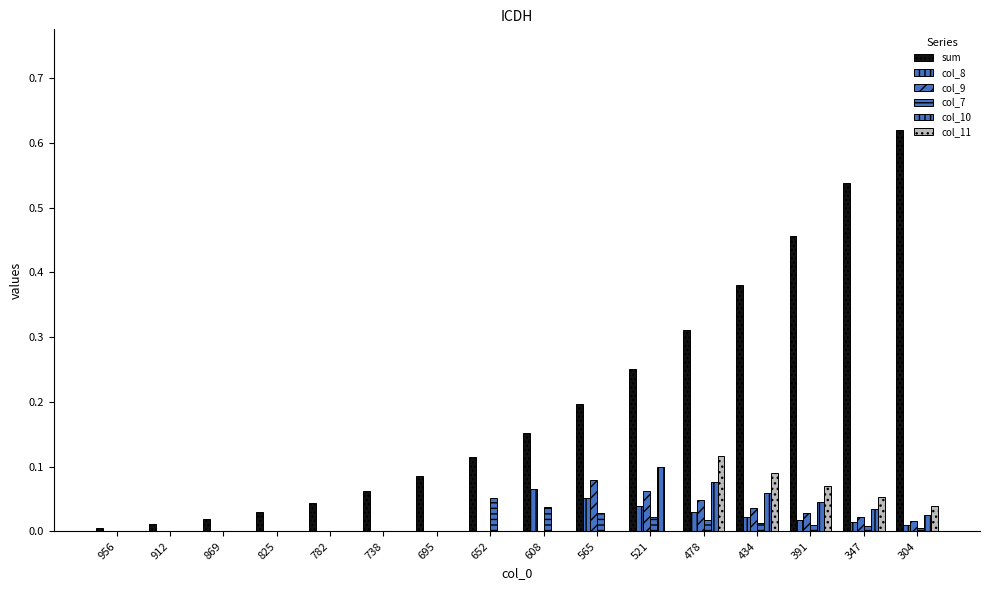

Are the bars grouped side by side (vs. stacked)?

Yes